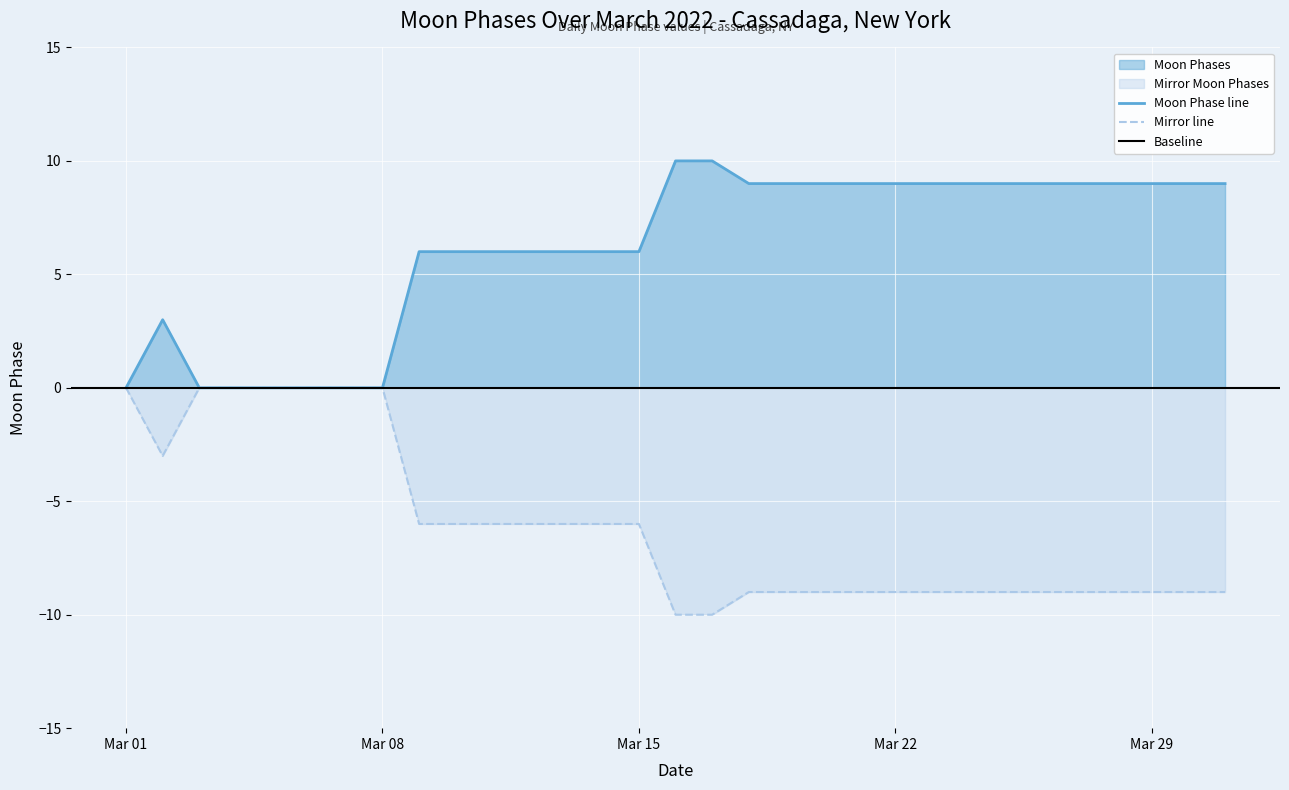

List the series in order of their peak value, lowest first.

Mirror Moon Phases, Moon Phases